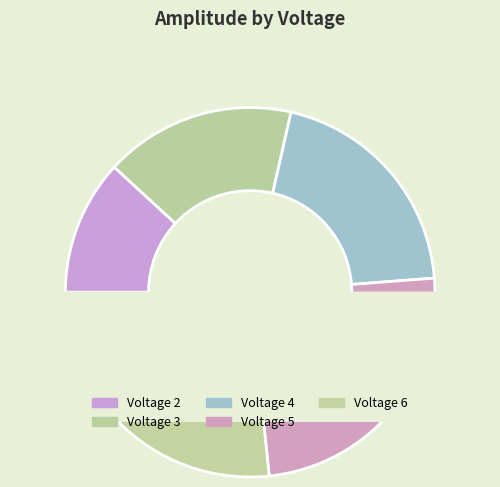

What is the change in value from 2 to 4?

+425